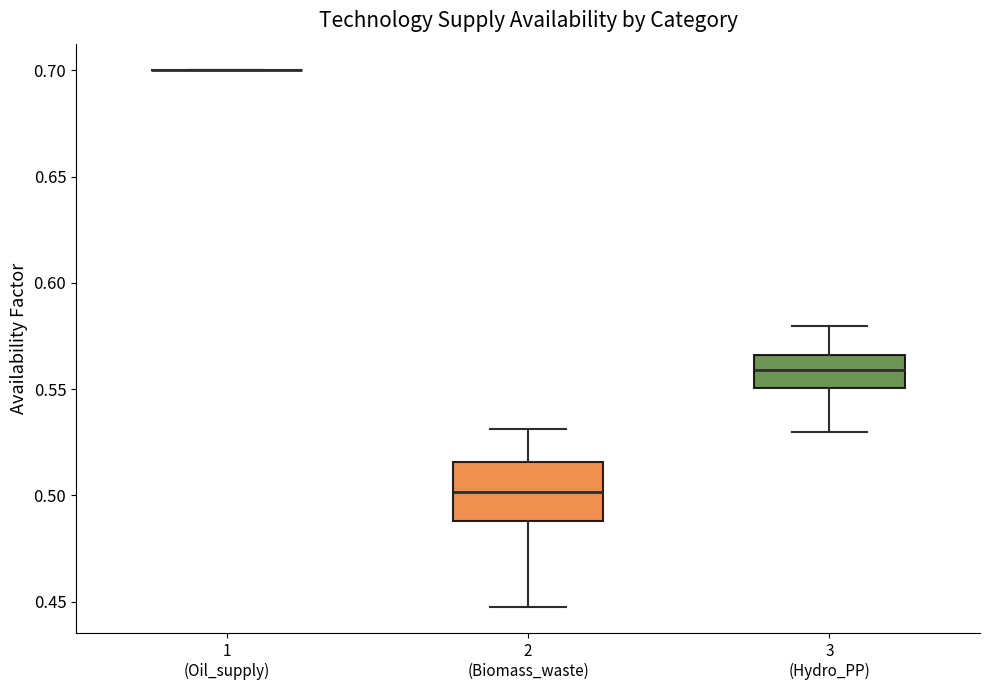

Reading left to right, transcribe this box plot: for each box, give where its median line is, the range the box spans, and where its two whiskers end, as read against the y-axis. The values are not printed on the chart, so give them approximately, as read against the axis.

1 (Oil_supply): box collapsed to a line at 0.700, whiskers 0.700 to 0.700
2 (Biomass_waste): median 0.500, box 0.490 to 0.515, whiskers 0.450 to 0.530
3 (Hydro_PP): median 0.560, box 0.550 to 0.565, whiskers 0.530 to 0.580